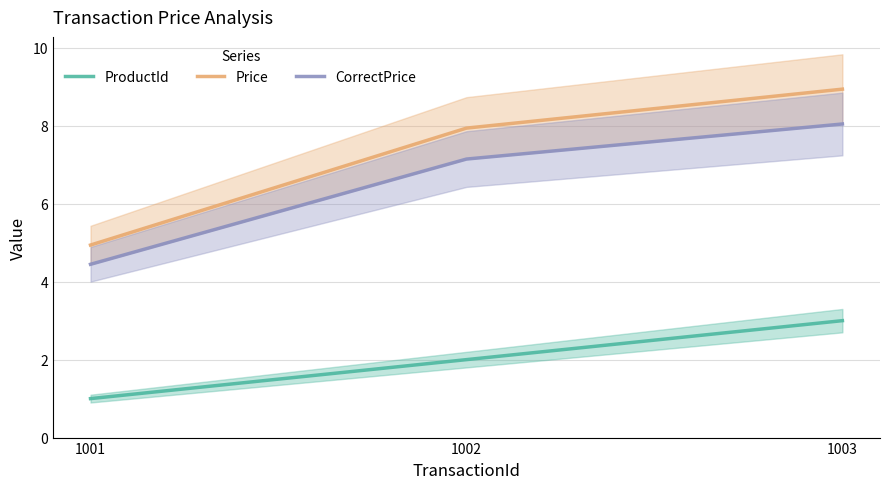

What is the minimum value shown in the chart?

1.0